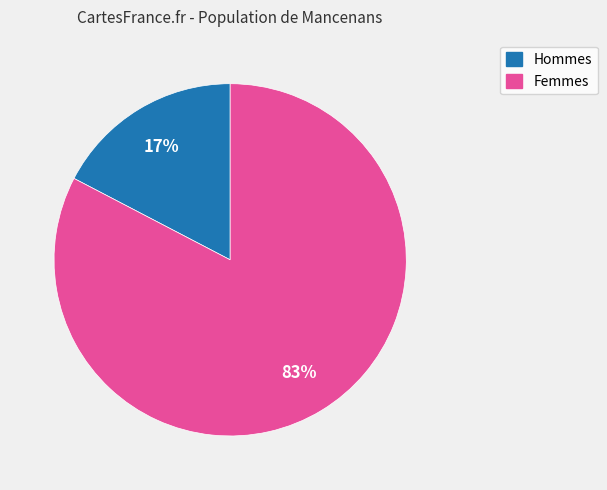

To the nearest percent, what is the average slice percentage?

50%